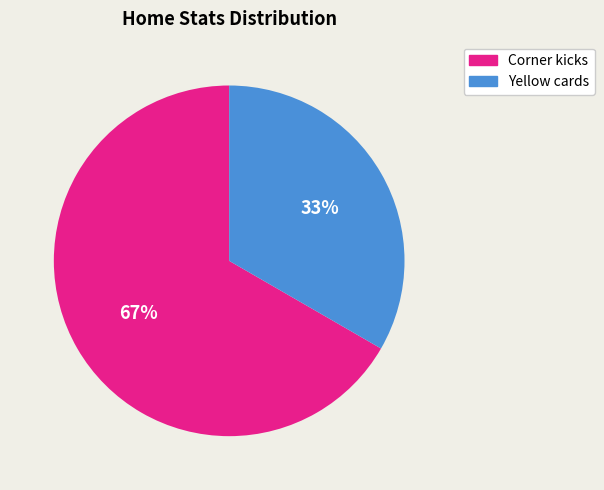

How many slices are in this pie chart?

2